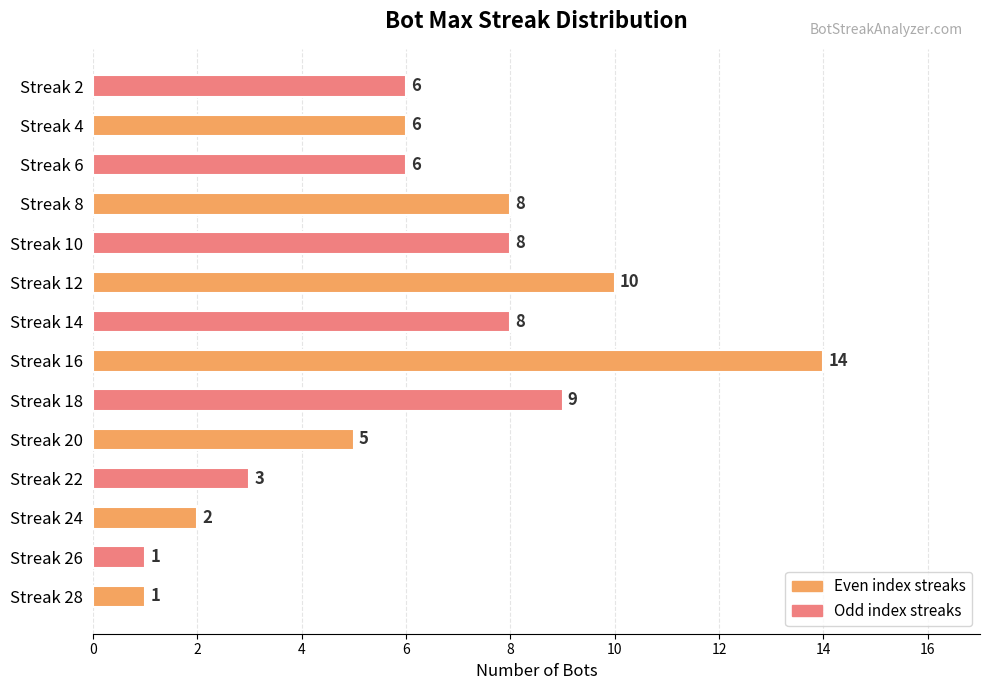

What is the difference between the maximum and second lowest values?

13